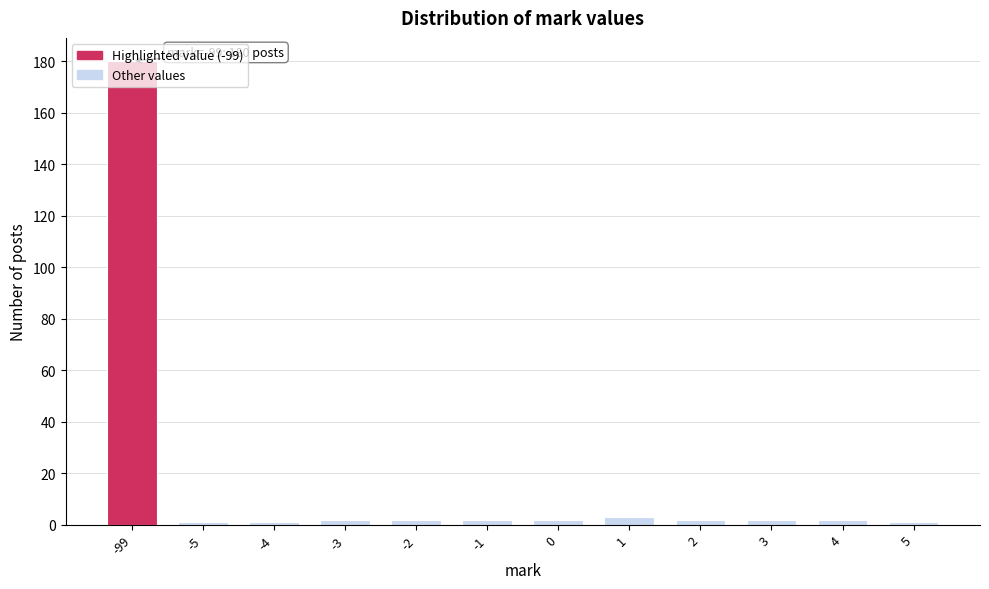

What is the difference between the maximum and minimum values?

179